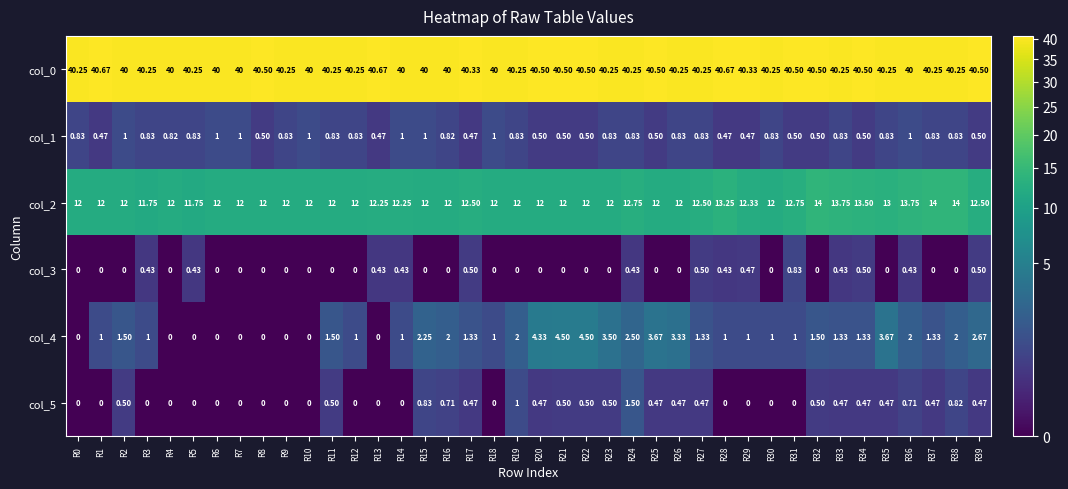

Count the number of data series in this chart.

6